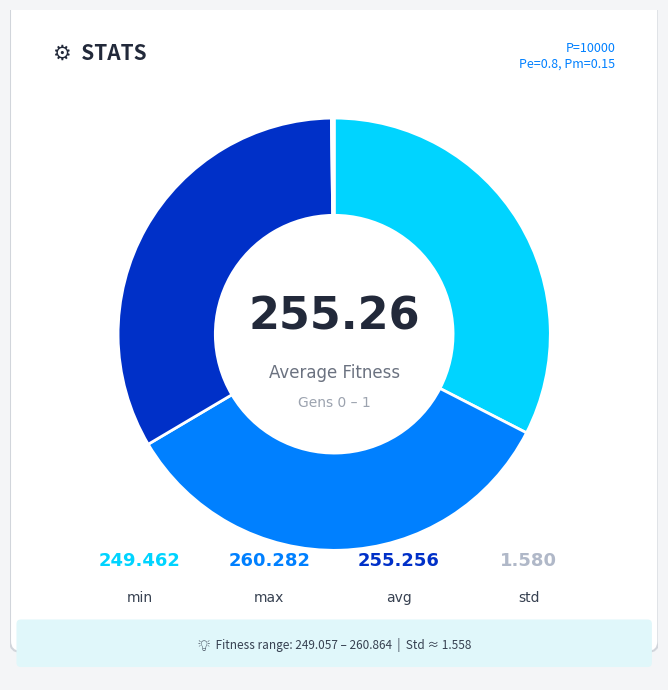

How many segments does this pie chart have?

2